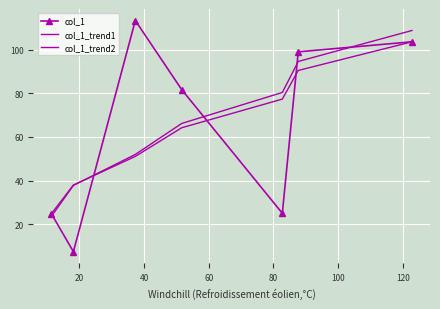

What is the difference between the second highest and minimum values in the col_1 series?

96.2